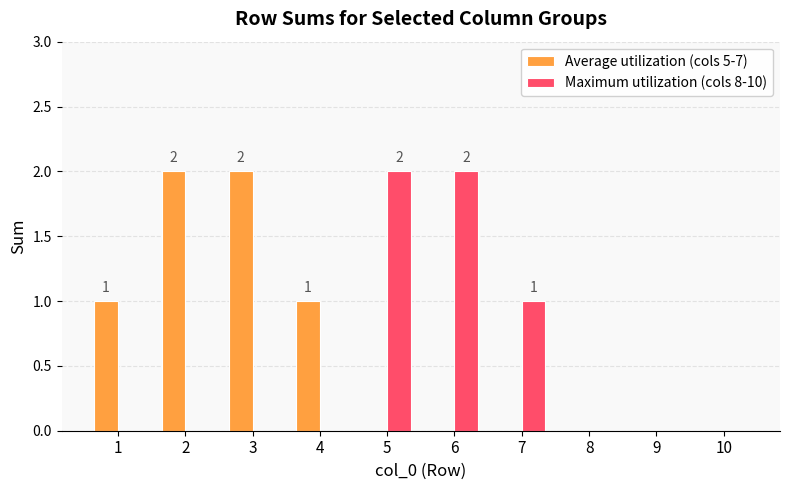

The value of Maximum utilization (cols 8-10) at 3 is -1. True or false?

False